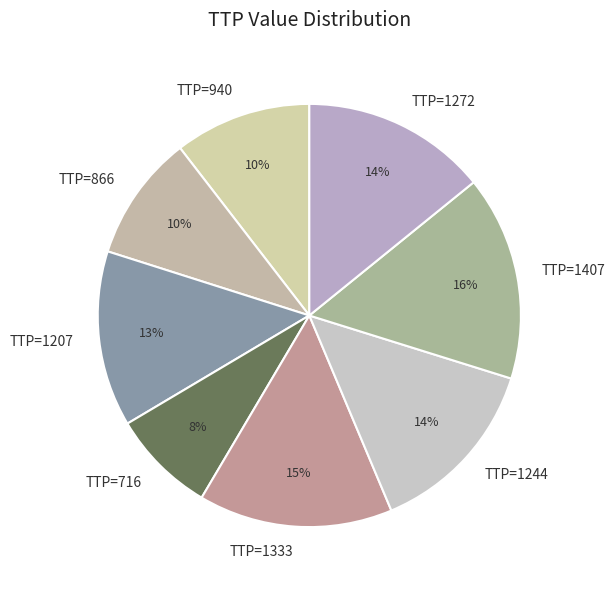

Is it true that TTP=716 is 8% of the pie?

True